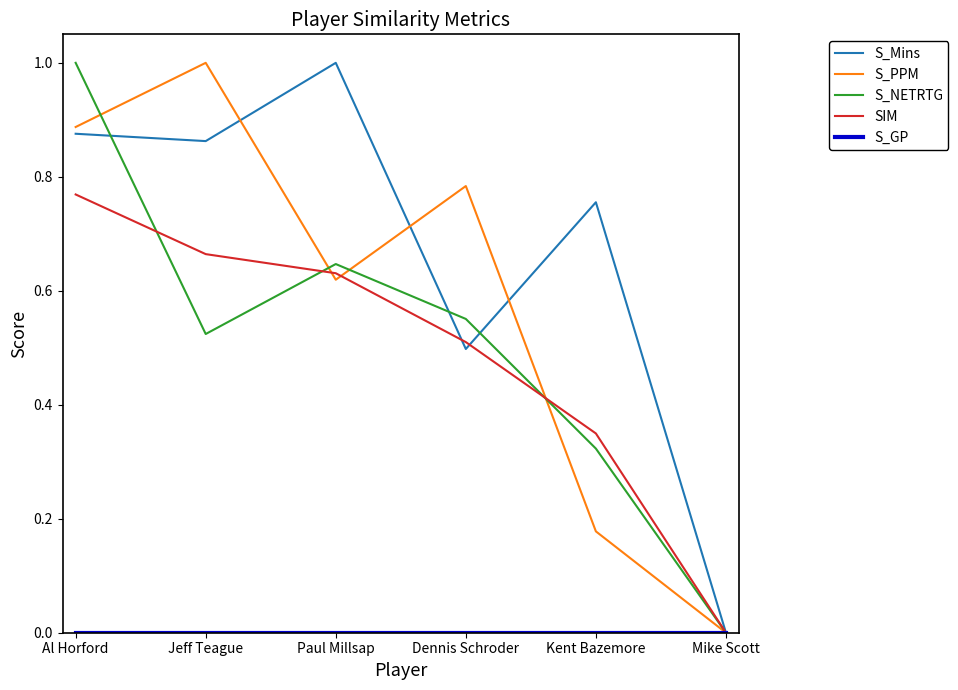

The S_NETRTG series shows 0.2 at Kent Bazemore. True or false?

False